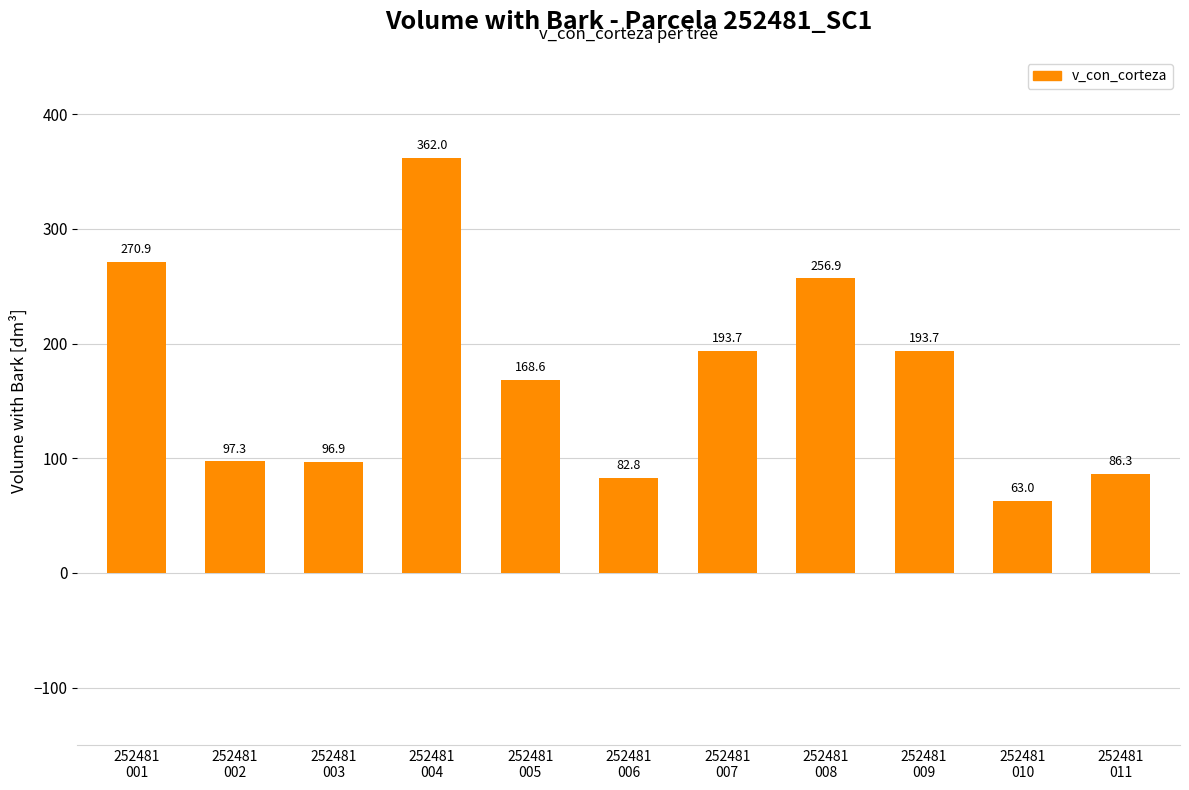

What is the sum of the values at 252481
007 and 252481
001?

464.6